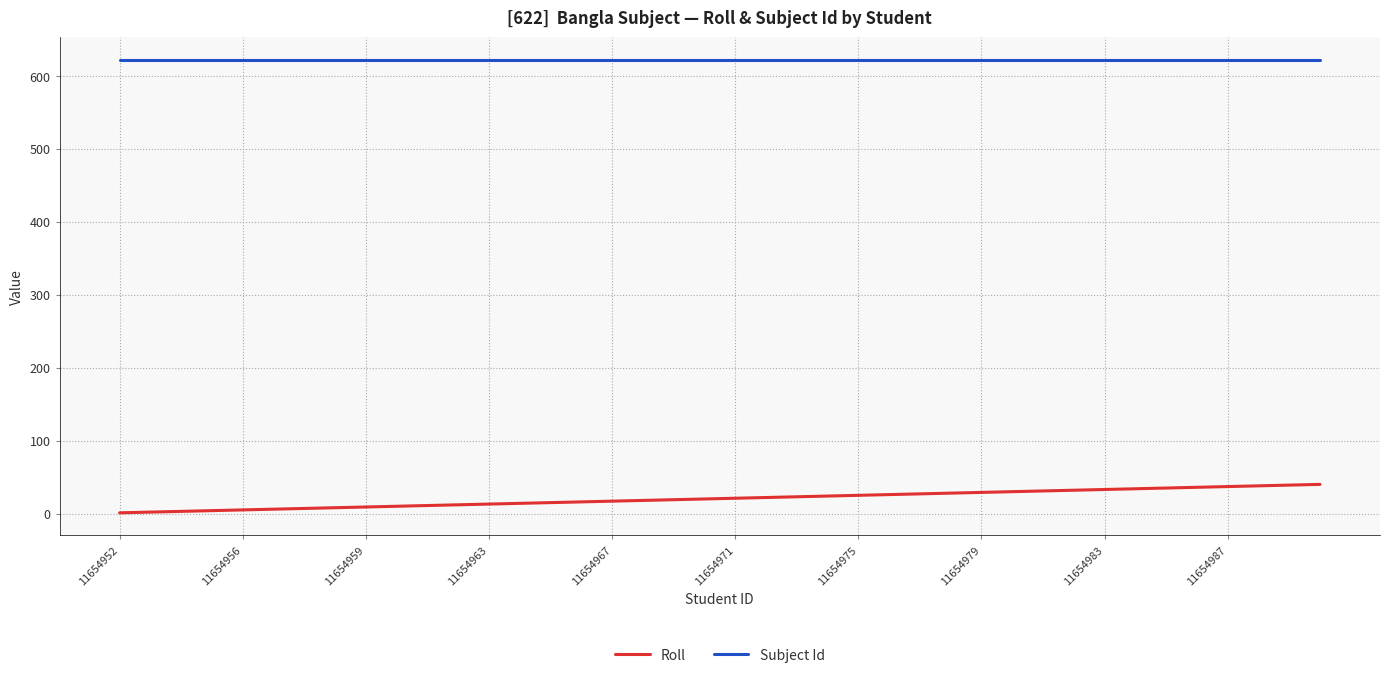

Rank the series by their average value, from lowest to highest.

Roll, Subject Id